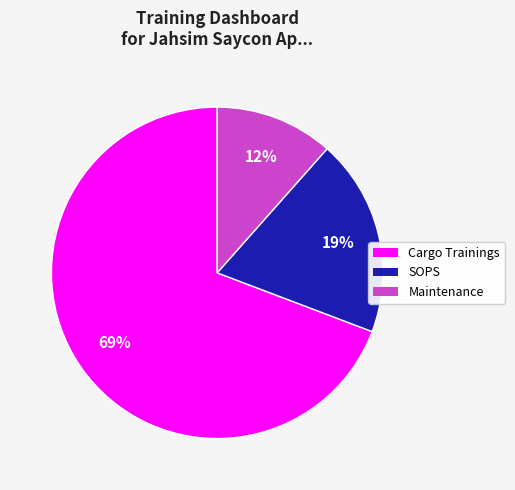

Do Maintenance and Cargo Trainings together represent more than half of the pie?

Yes